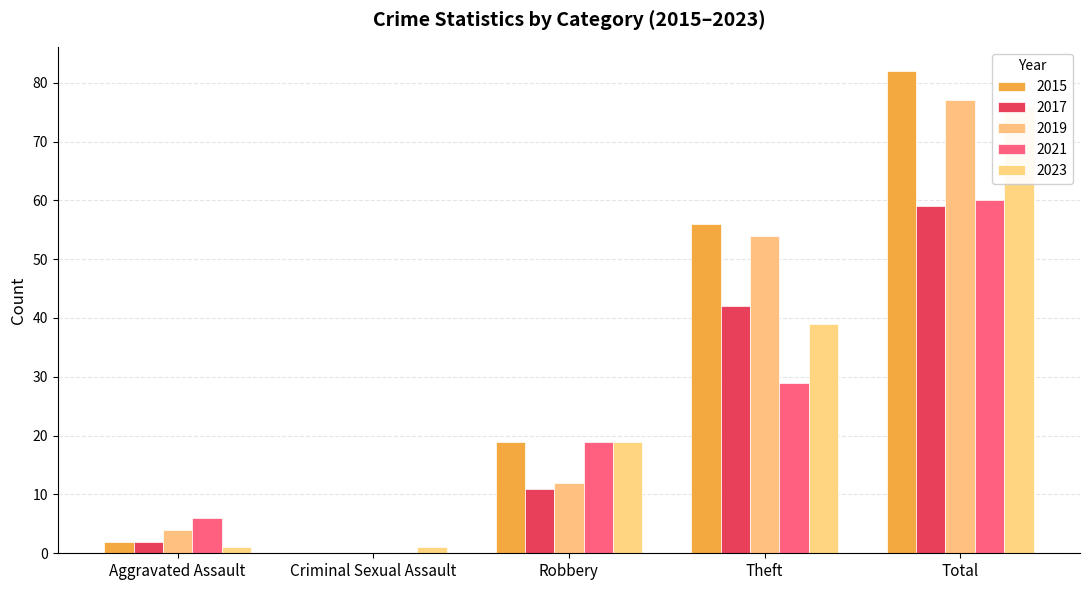

How many series are shown in this chart?

5